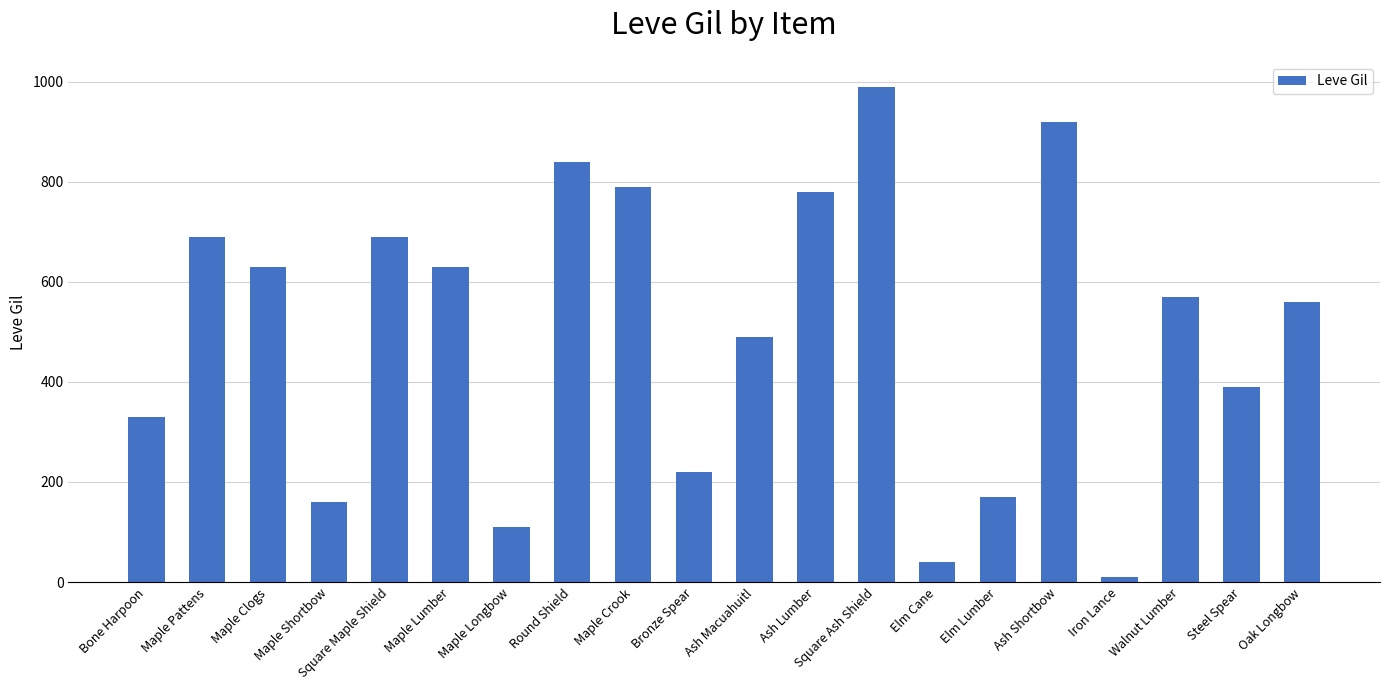

Are the bars grouped side by side (vs. stacked)?

No